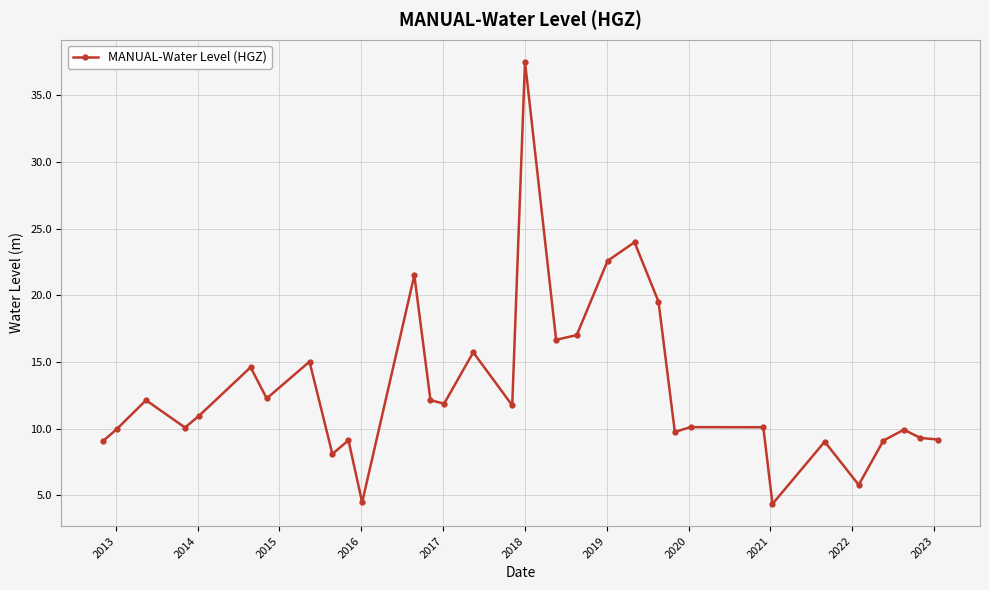

What is the value of the 6th point from the left?

14.6